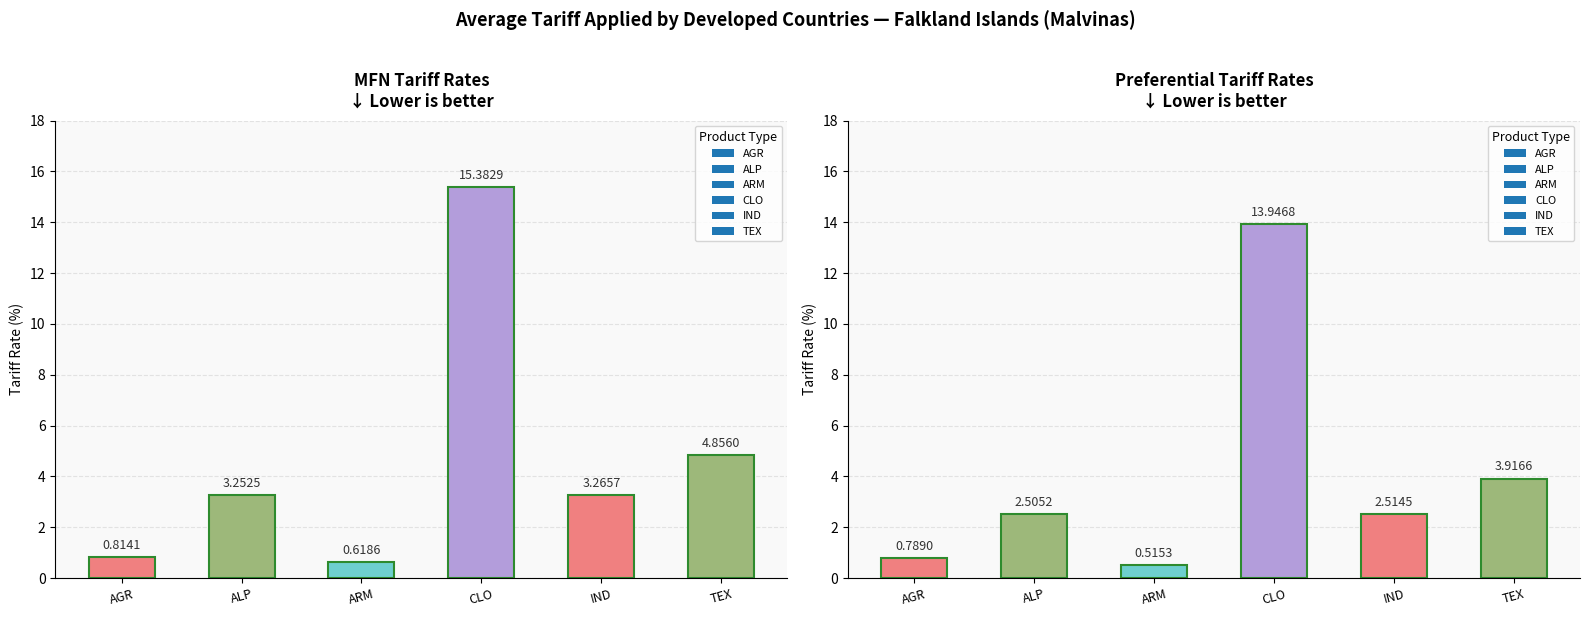

Where is PRF nearest to the value 7?

TEX